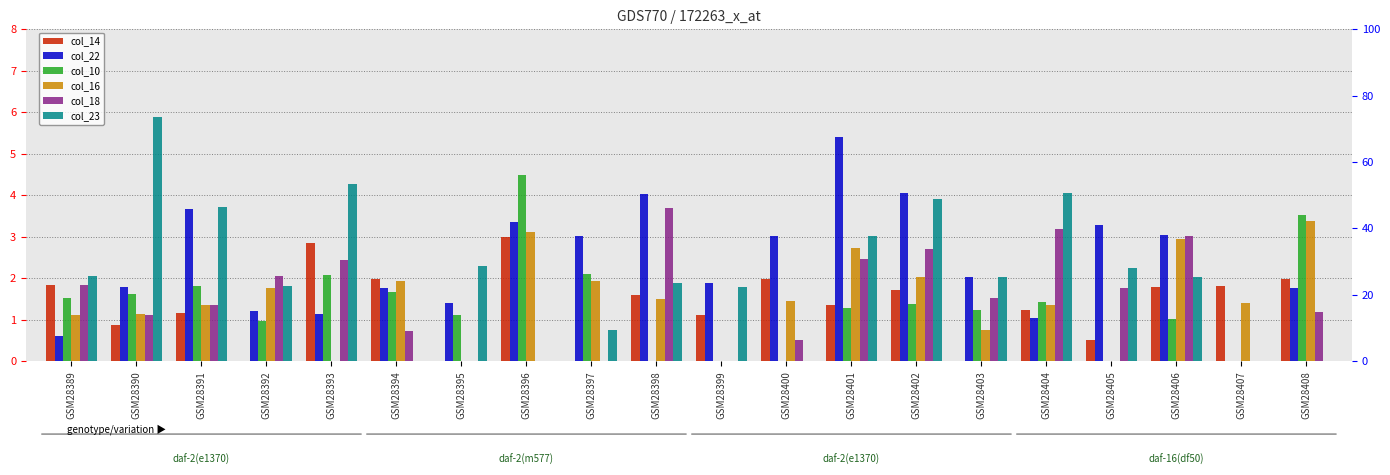

Does the chart contain any negative values?

No